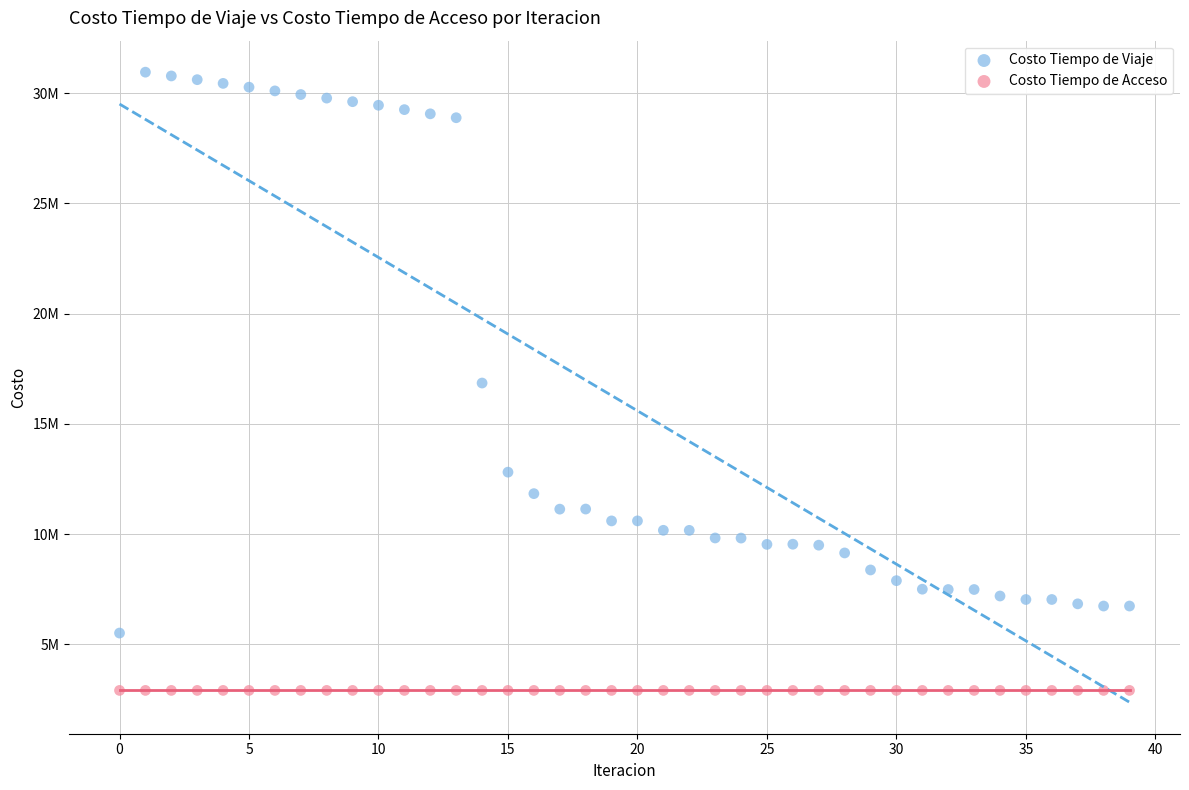

What are all the series names shown in the legend?

Costo Tiempo de Viaje, Costo Tiempo de Acceso